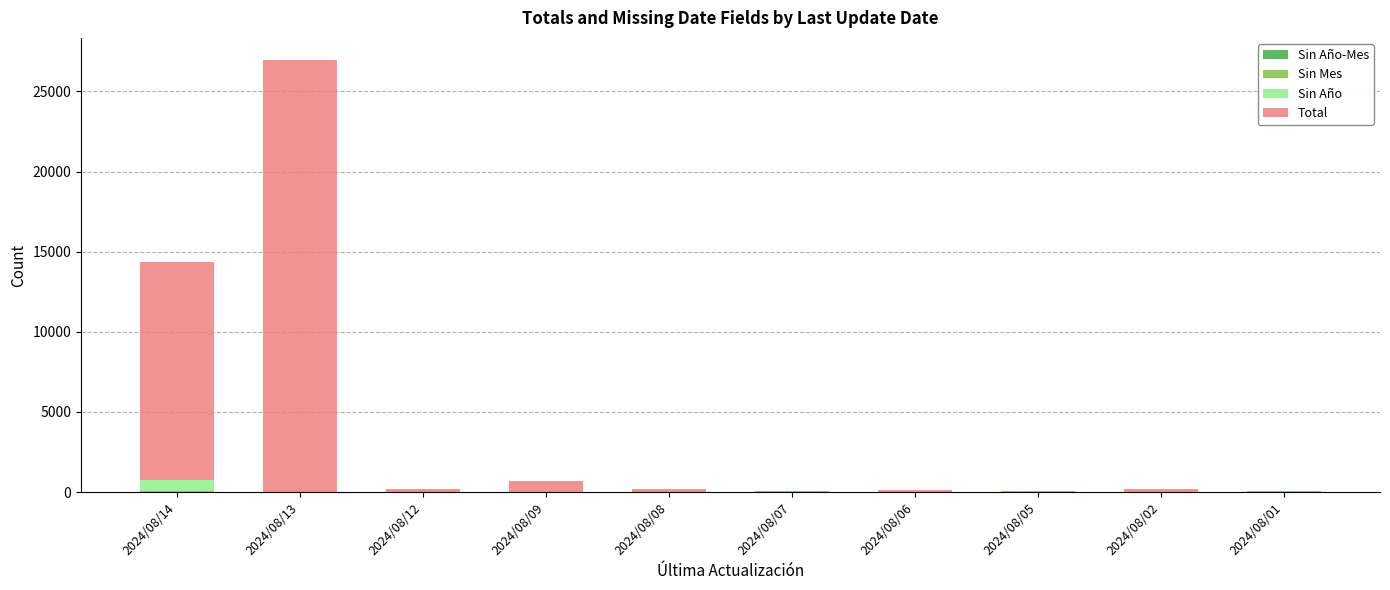

At which category is the sum across all series the highest?

2024/08/13